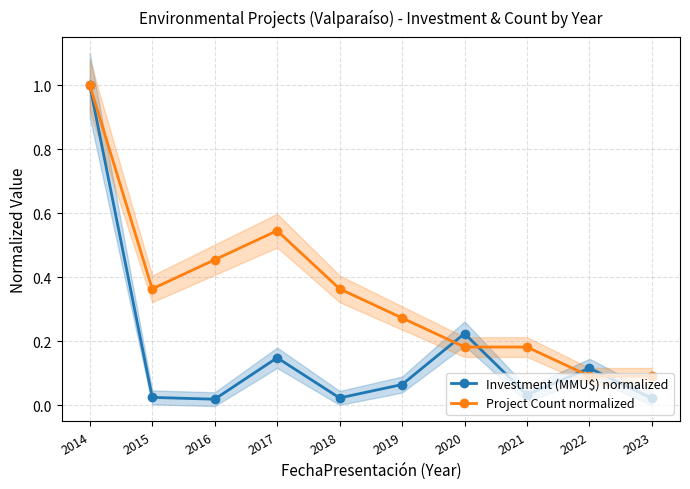

Which category has the highest value across all series?

2014